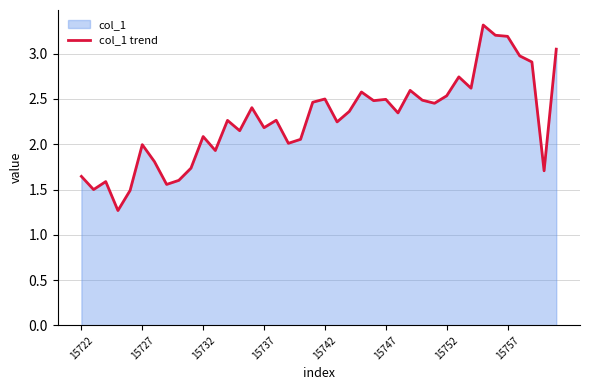

The chart shows a value of 2.6 at 32. True or false?

True